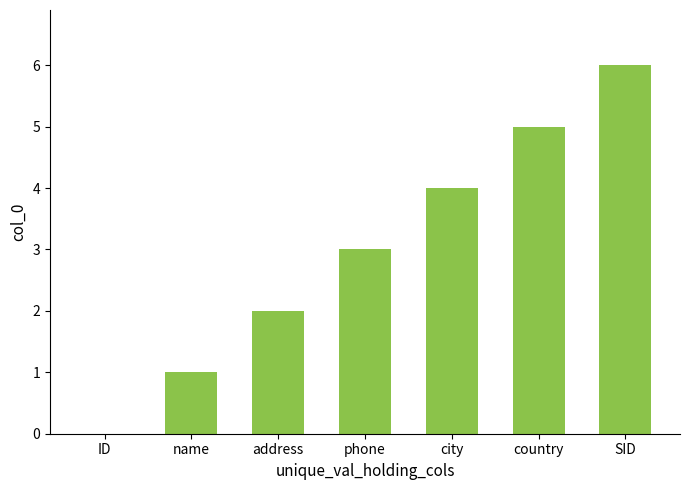

What is the sum of the values at ID and SID?

6